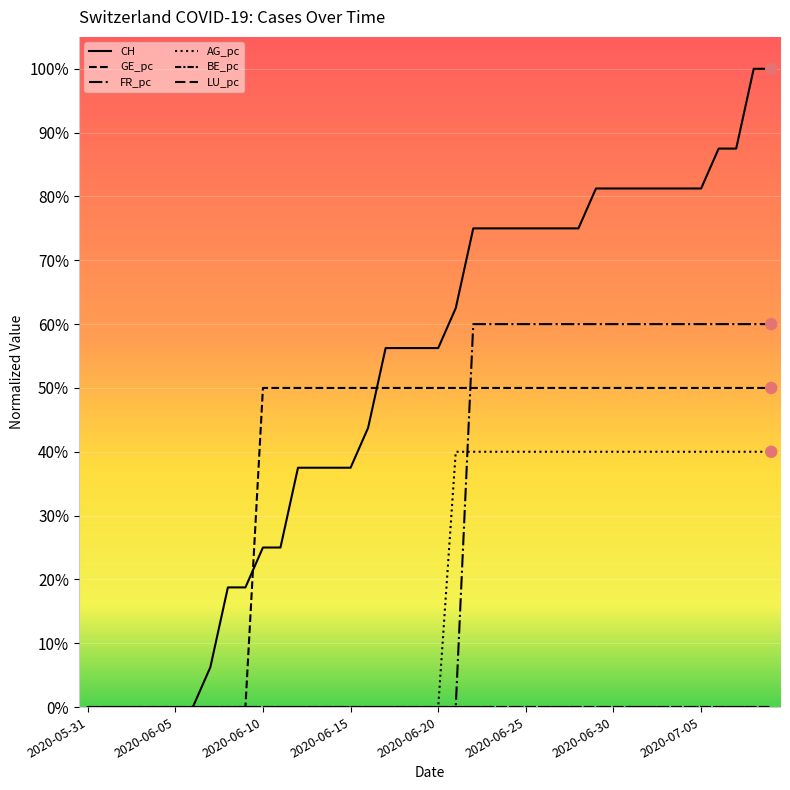

Does the chart have visible grid lines?

Yes